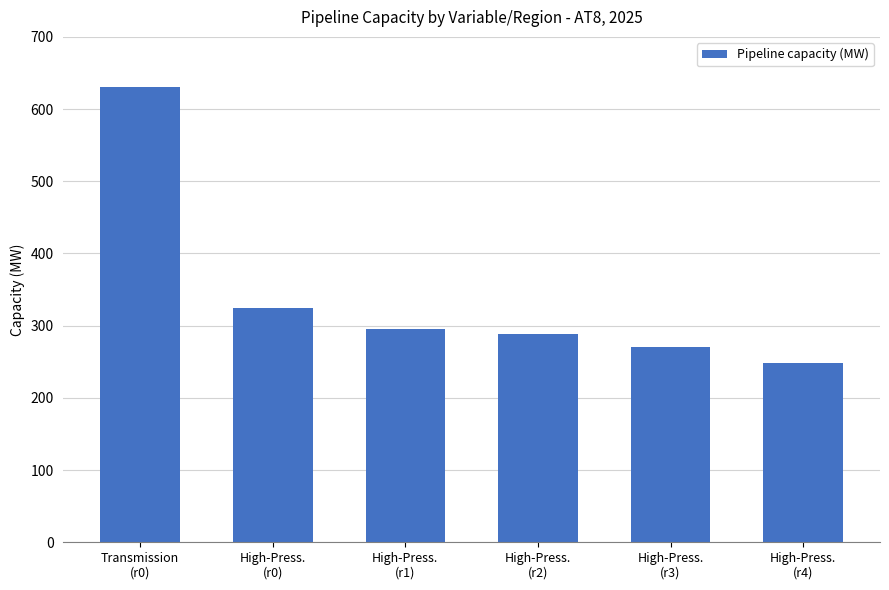

How many series are shown in this chart?

1